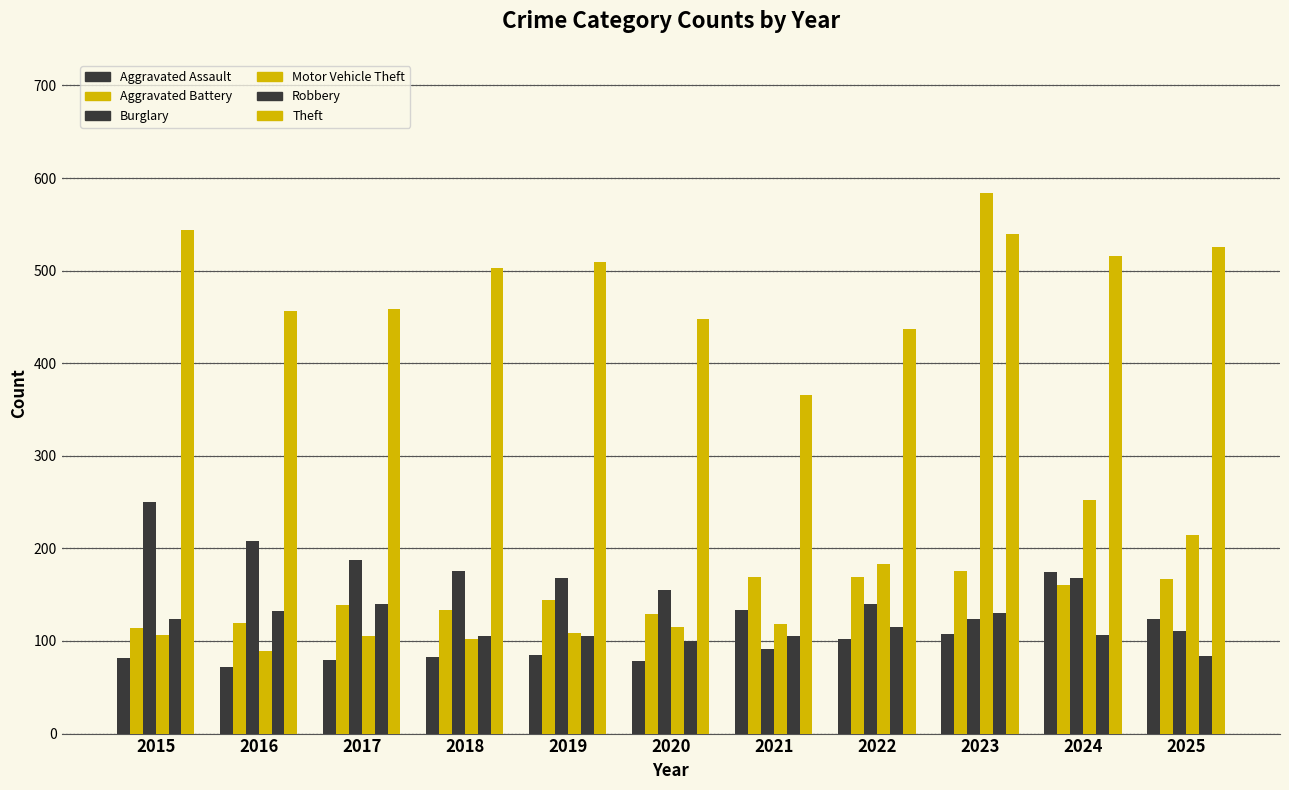

How many series are shown in this chart?

6